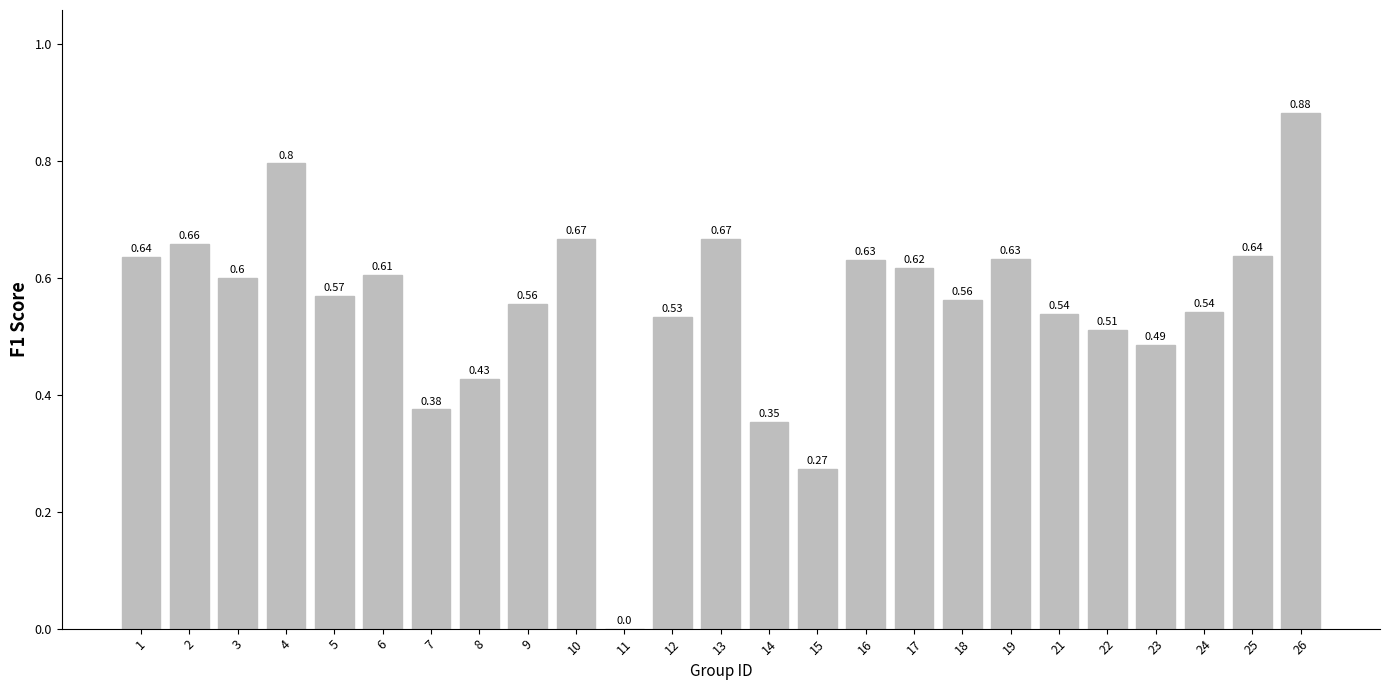

Between 23 and 14, which is larger?

23